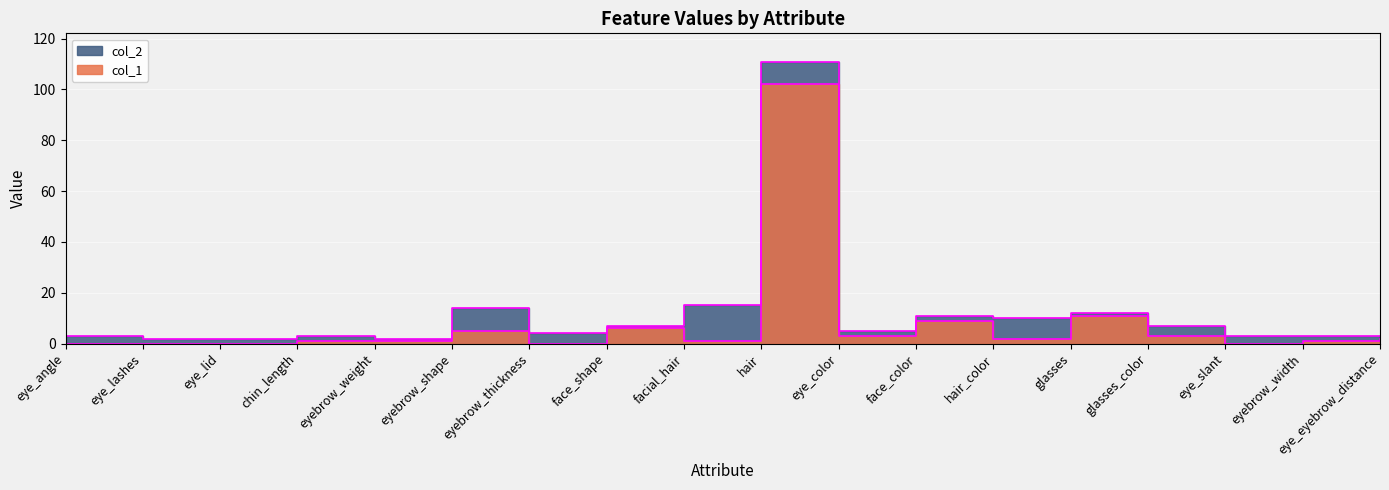

Is this an area chart (filled region under the line)?

No